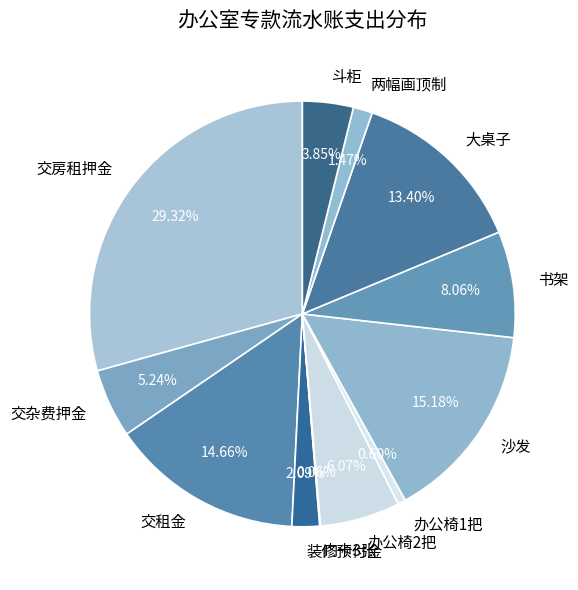

Is there any slice that represents more than half of the pie?

No